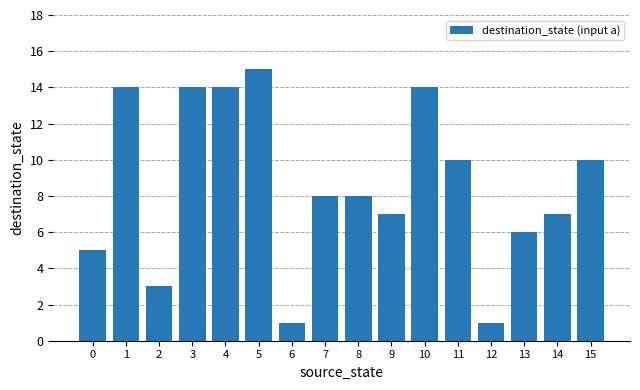

True or false: the data shows 4 at 3.

False